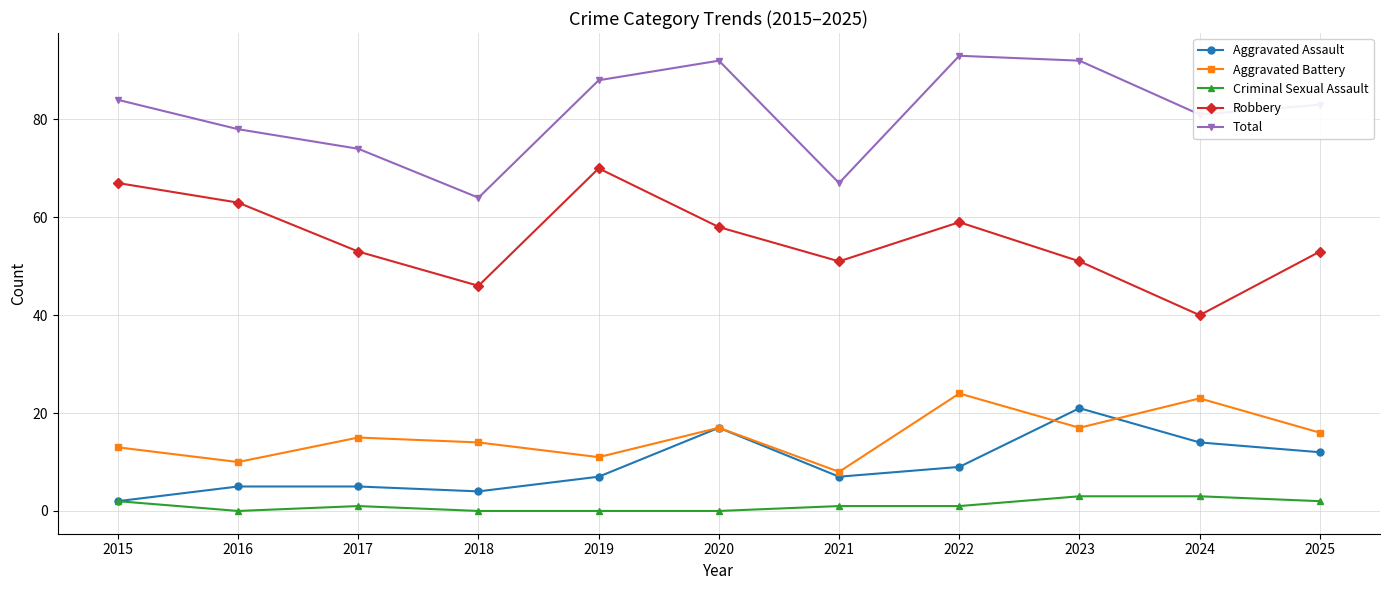

Read the Total value at 2019.

88